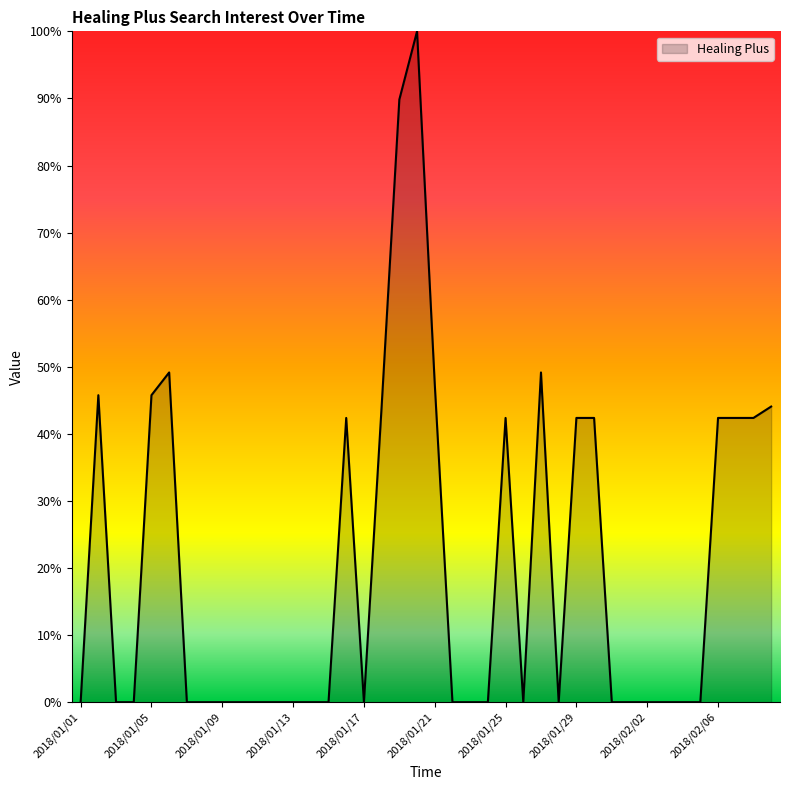

What is the greatest value displayed?

100.0